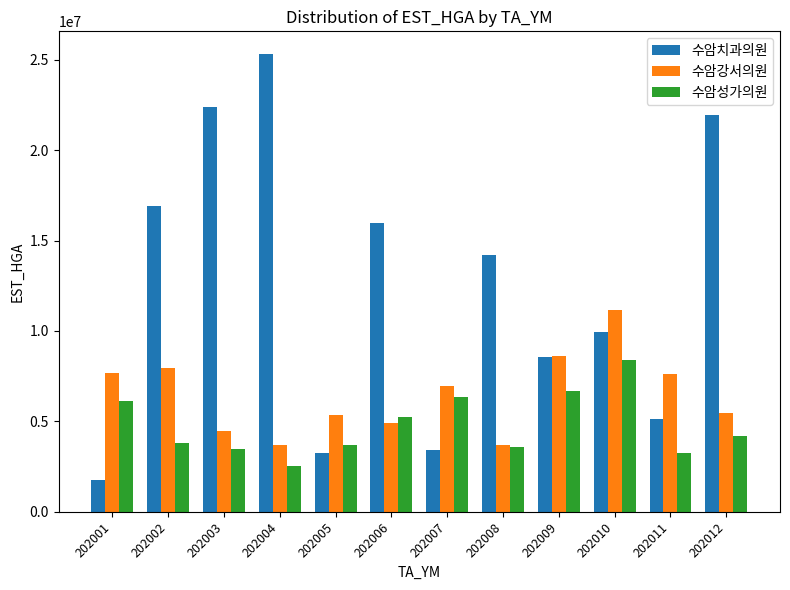

What is the total value across all series at 202006?

26104996